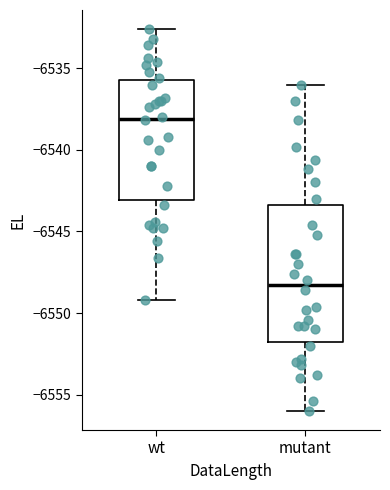

Which box's median line is the highest?

wt